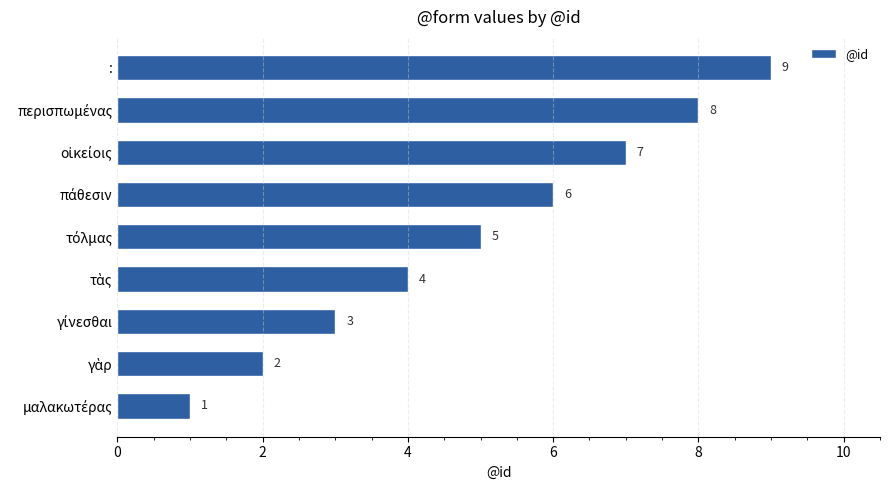

How many bars are there in total?

9